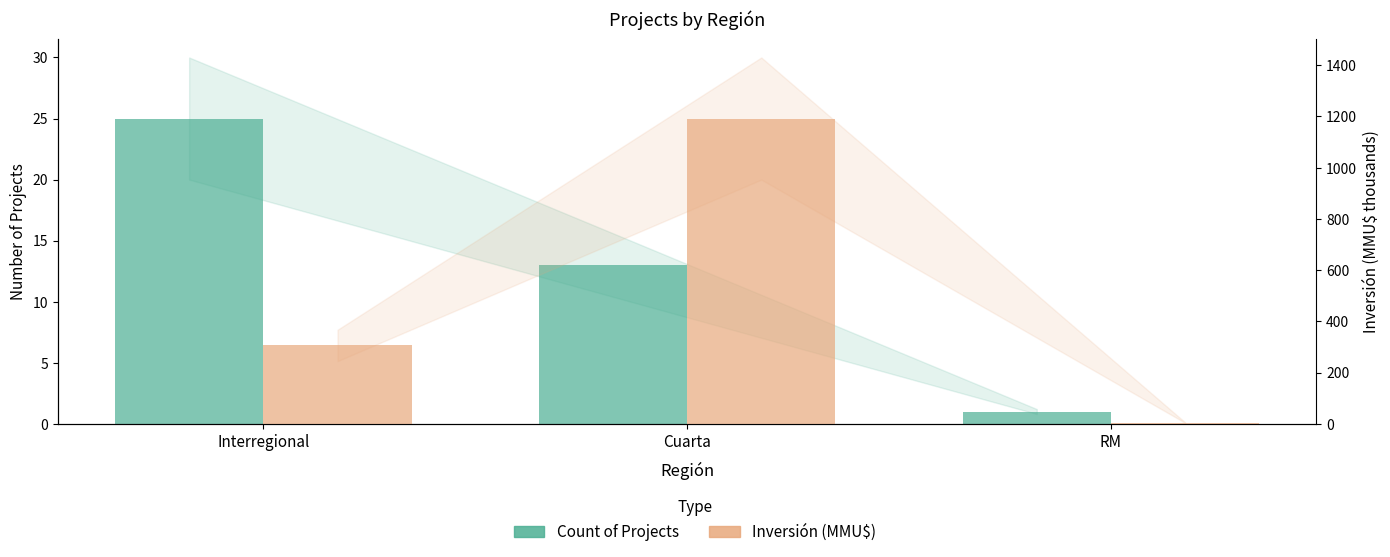

Reading left to right, transcribe all the data shown in this chart.

Count: Interregional=25.0	Cuarta=13.0	RM=1.0
Inversión(MMU$): Interregional=305.6	Cuarta=1191.9	RM=4.5